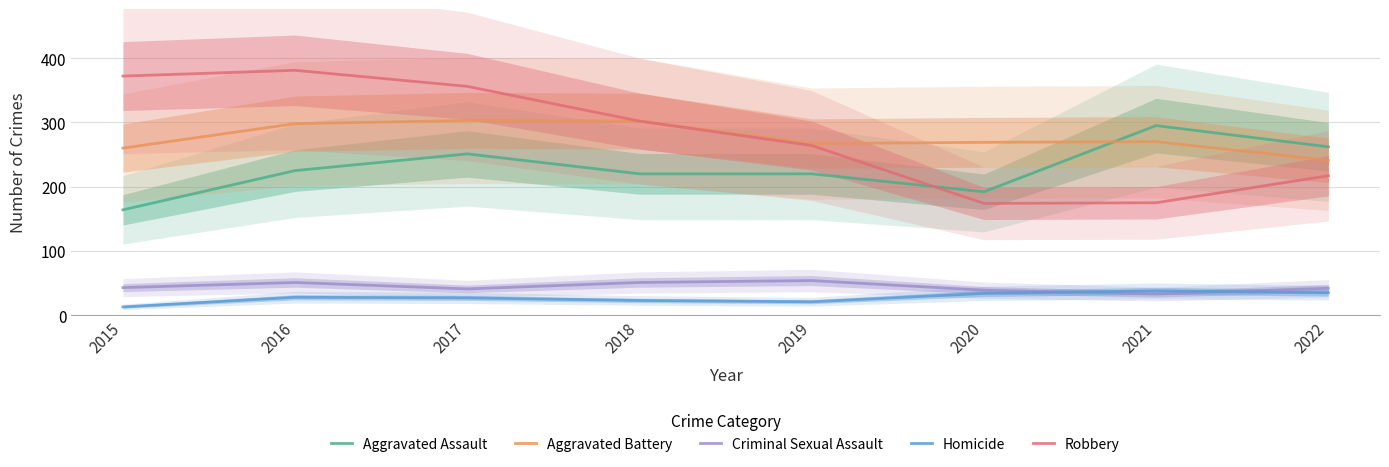

True or false: Aggravated Battery and Criminal Sexual Assault cross at least once.

False